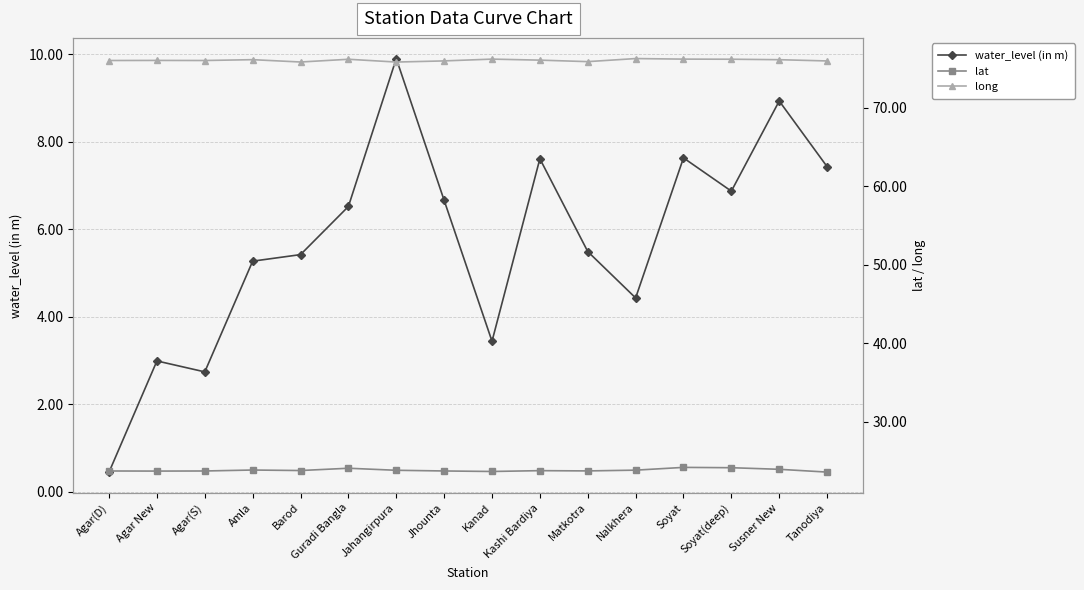

At which label is lat closest to 23?

Tanodiya